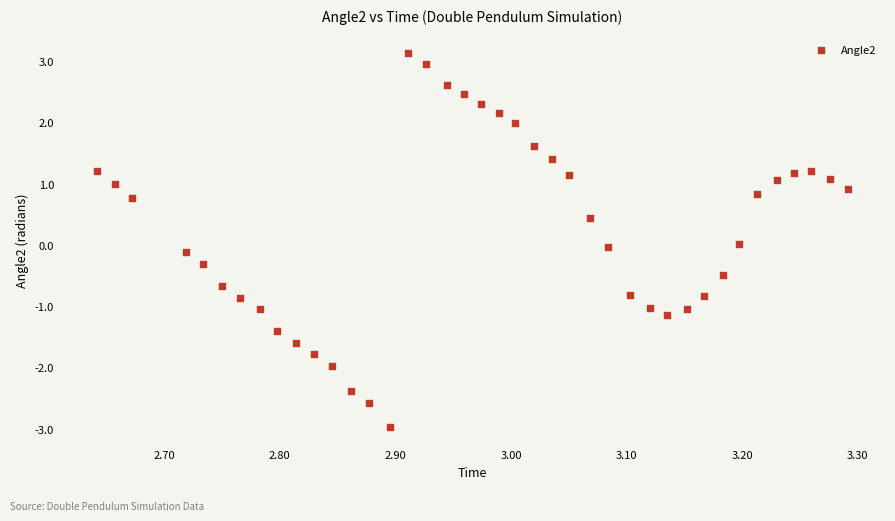

What is the range of Y values (max minus min)?

6.1